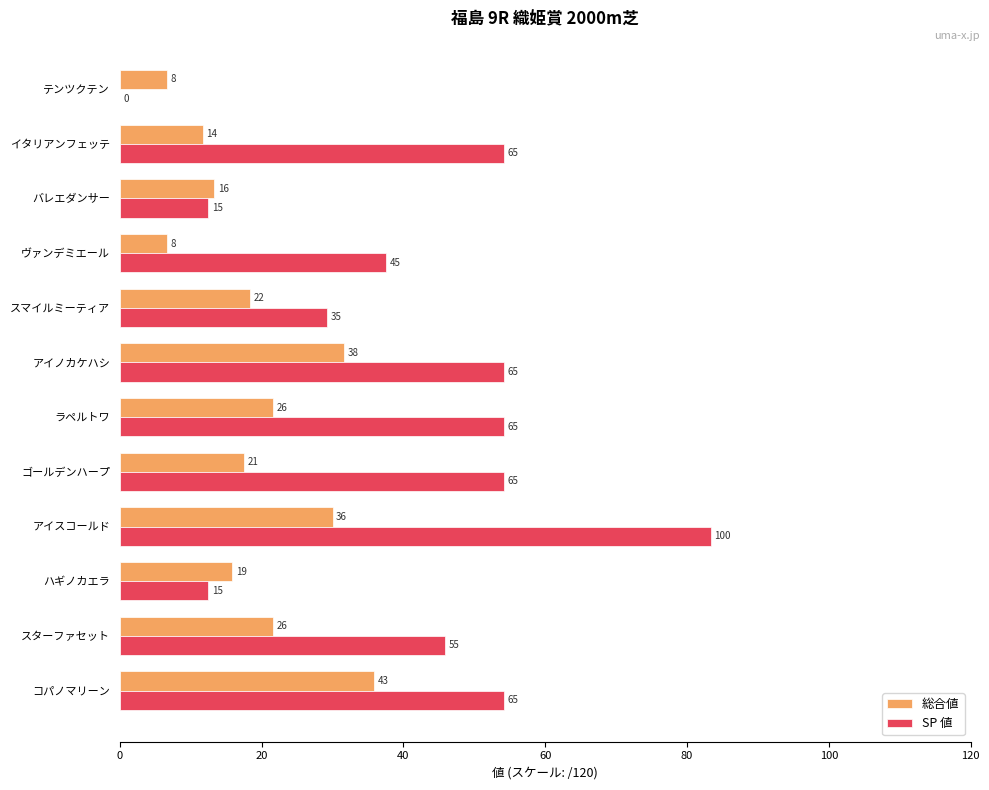

What is the average value of the 総合値 series?

19.2